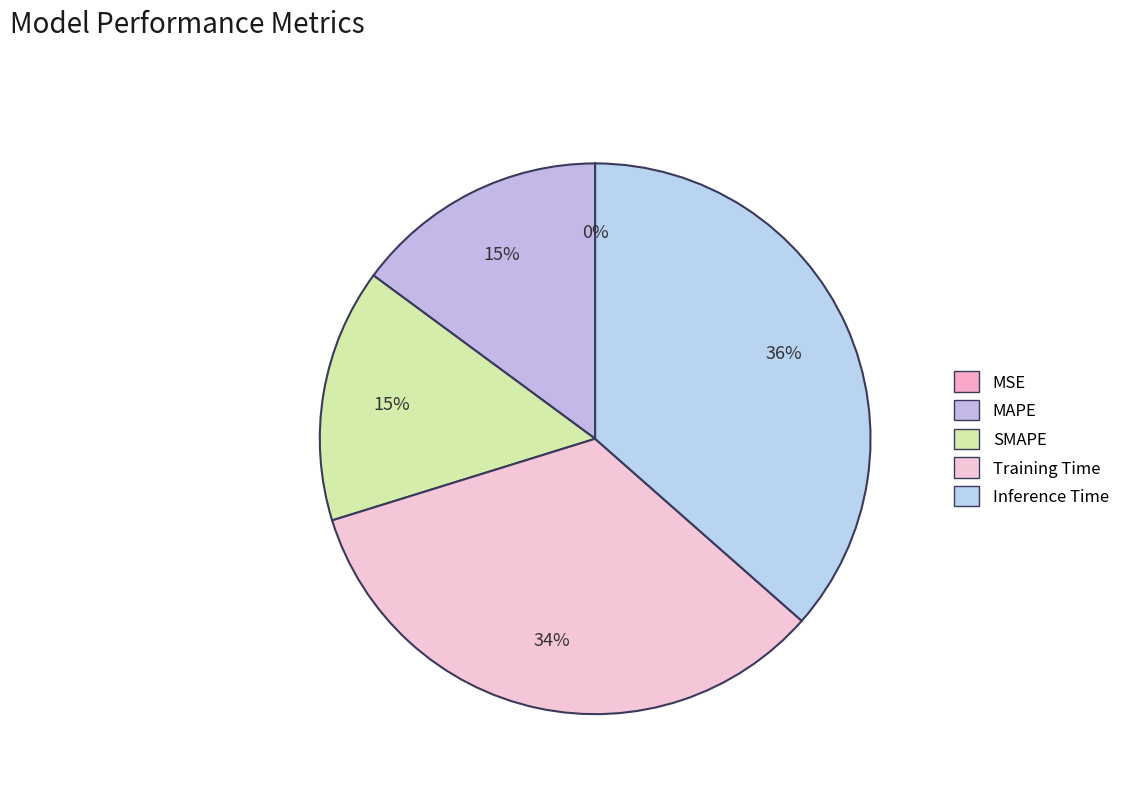

Does any single category account for the majority?

No